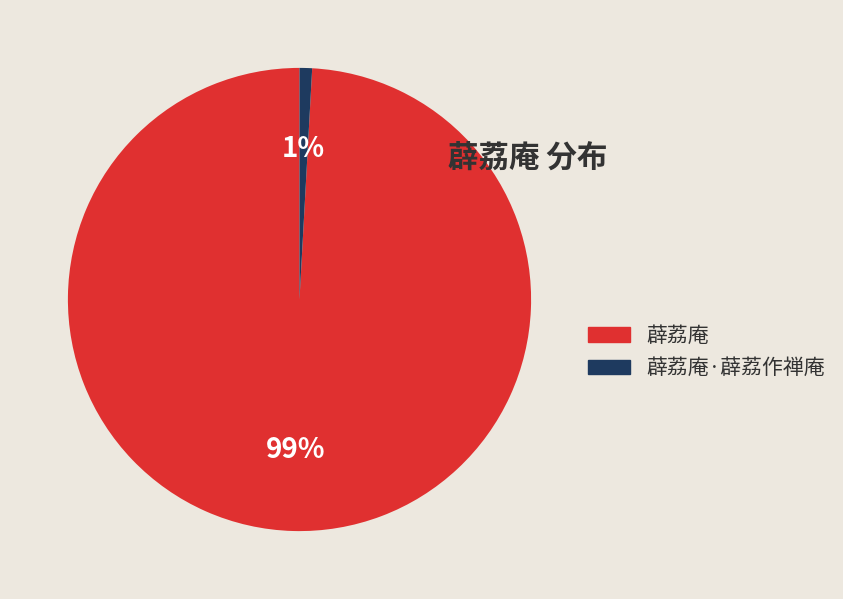

Does 薜荔庵 represent more than half of the total?

Yes